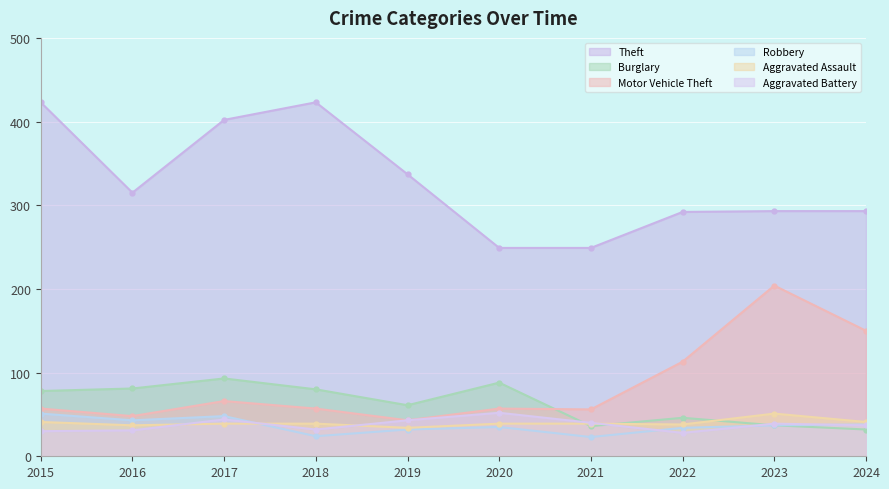

How many times do Aggravated Assault and Robbery cross each other?

1